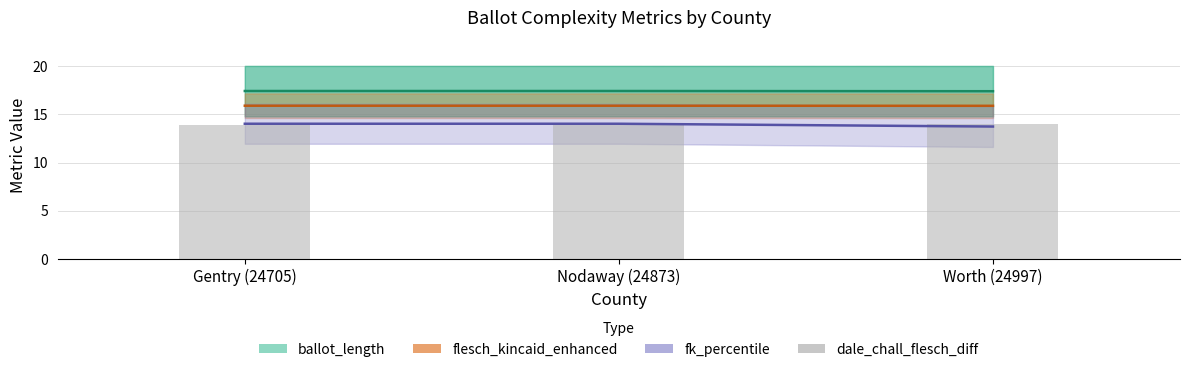

What is the label of the 3rd bar from the right?

Gentry (24705)